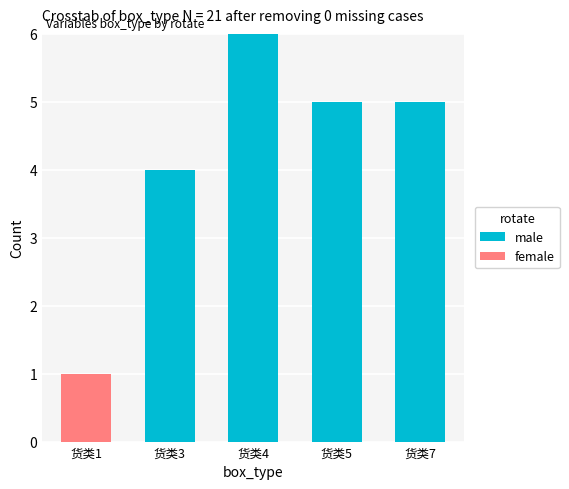

Are the bars horizontal?

No